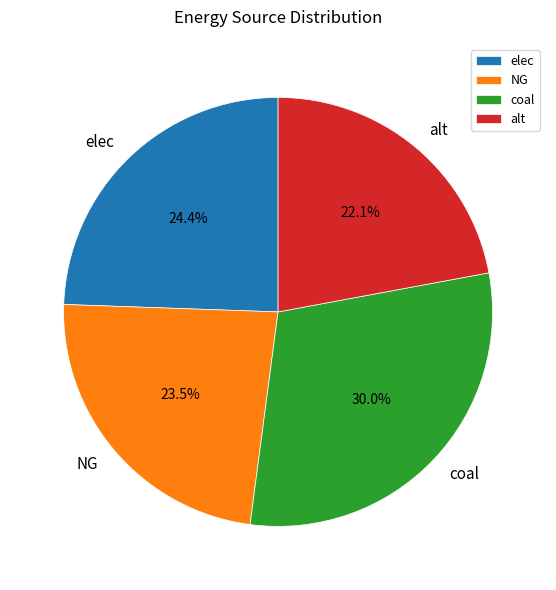

Do coal and elec together represent more than half of the pie?

Yes